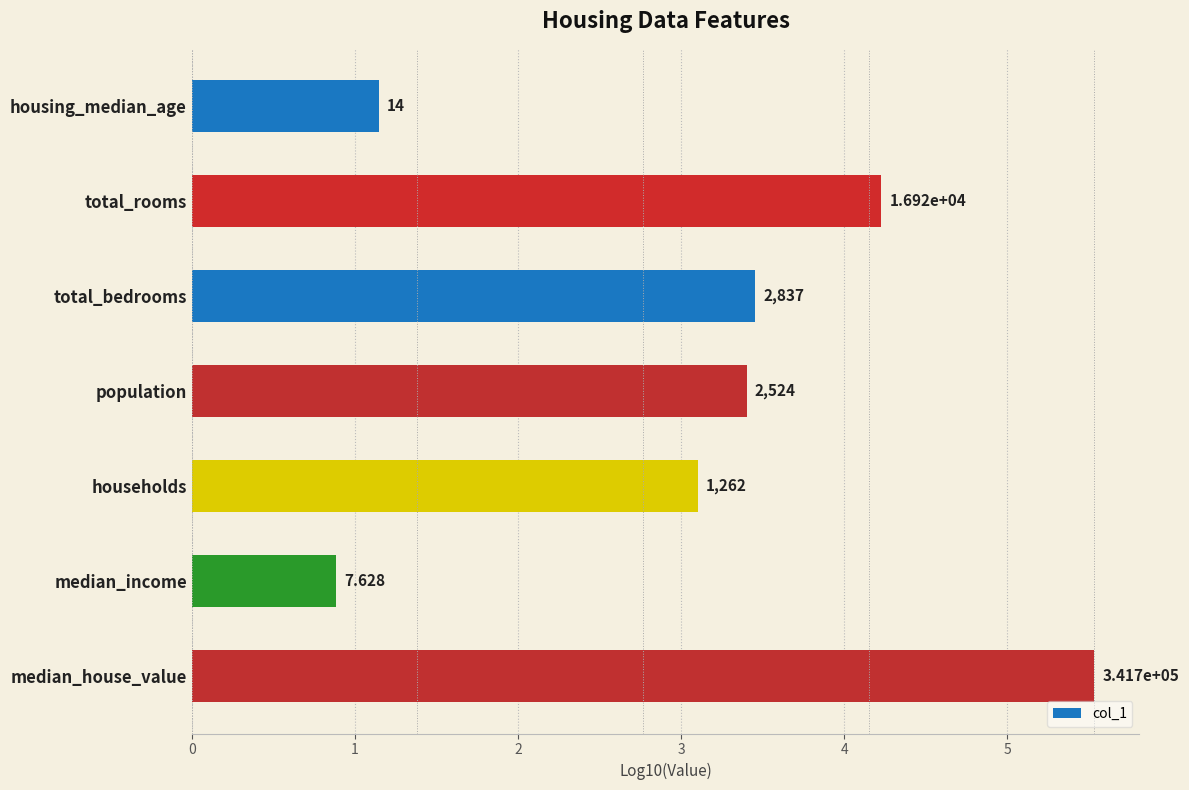

Are the bars horizontal?

Yes